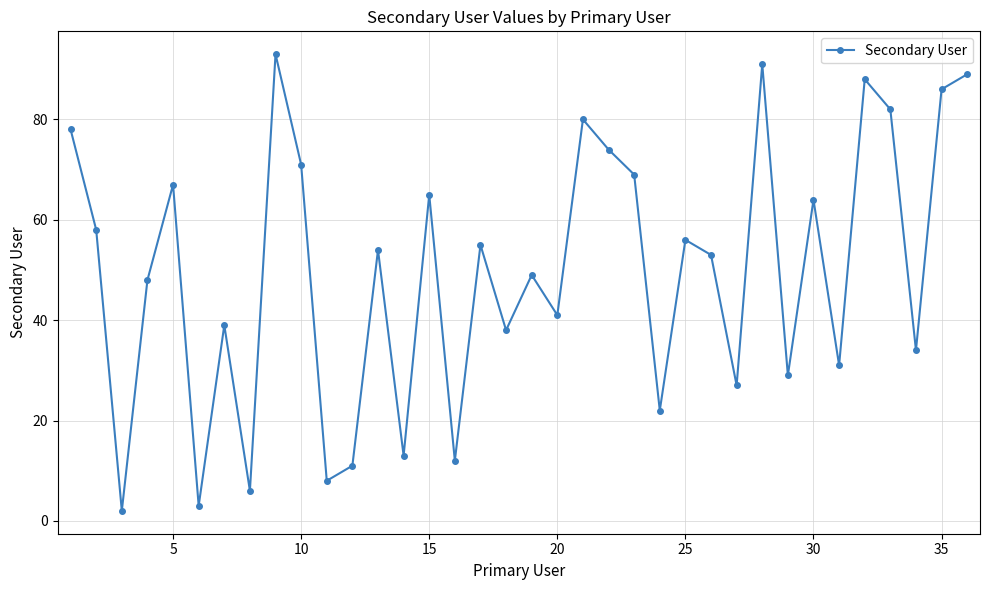

What is the maximum value shown in the chart?

93